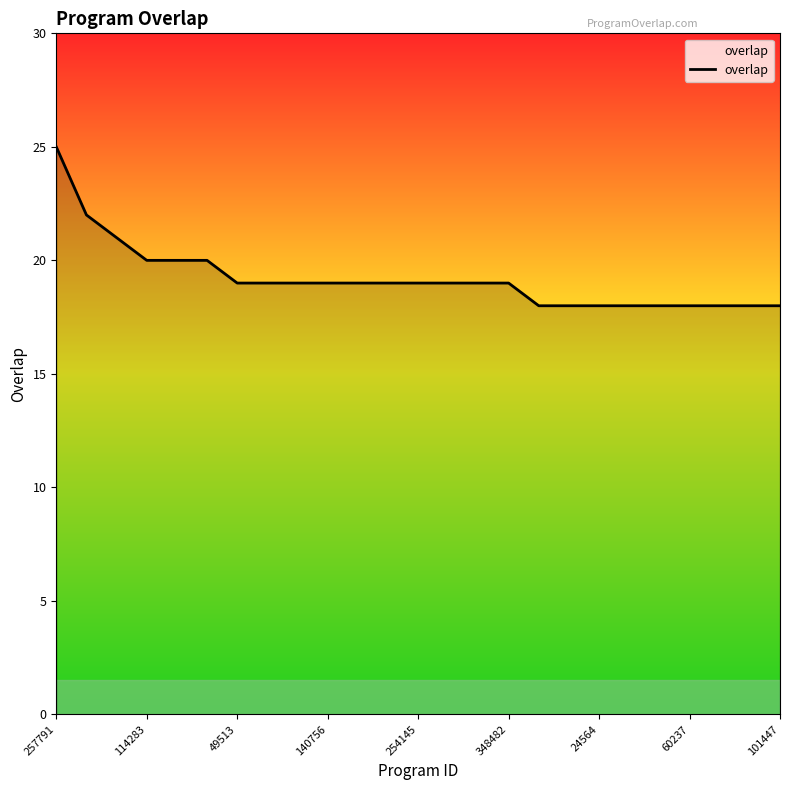

What is the smallest value displayed?

18